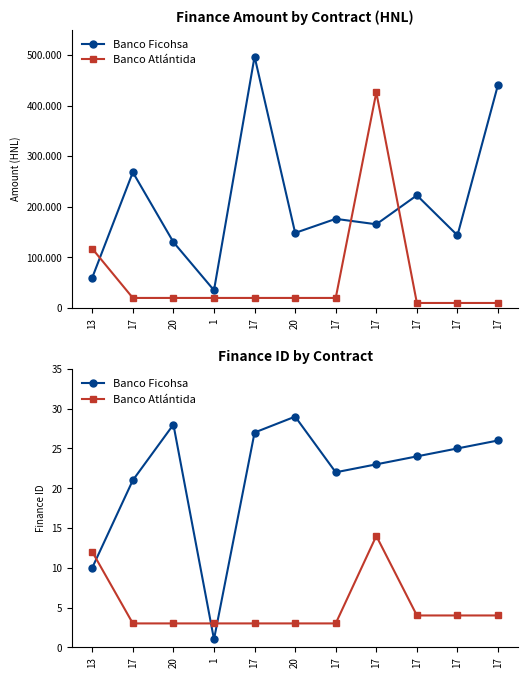

At how many categories does at least one series exceed 2?

11